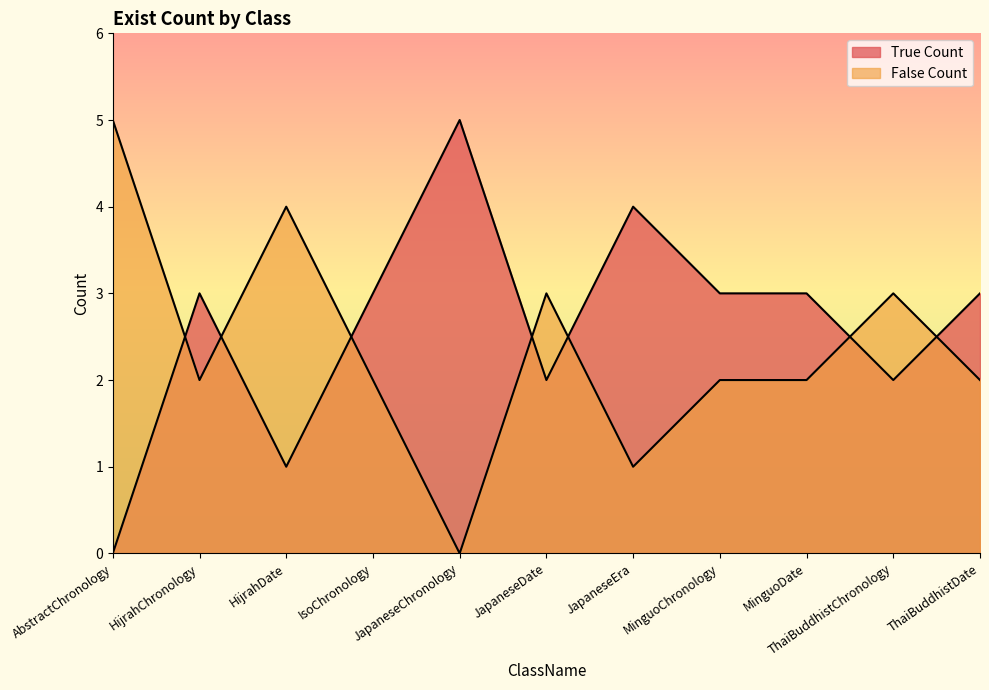

At which category is the sum across all series the highest?

AbstractChronology